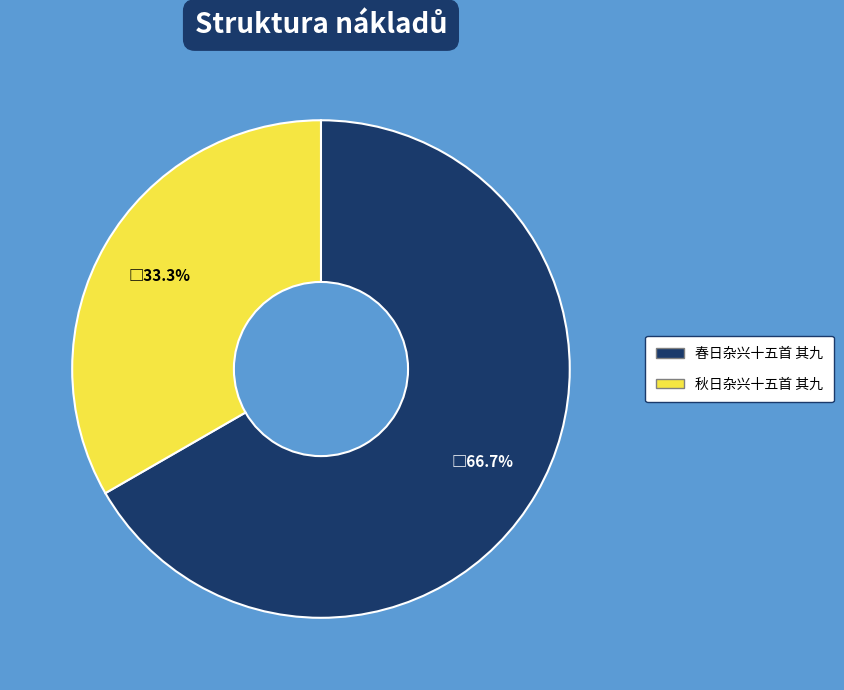

Is it true that 春日杂兴十五首 其九 is 55% of the pie?

False